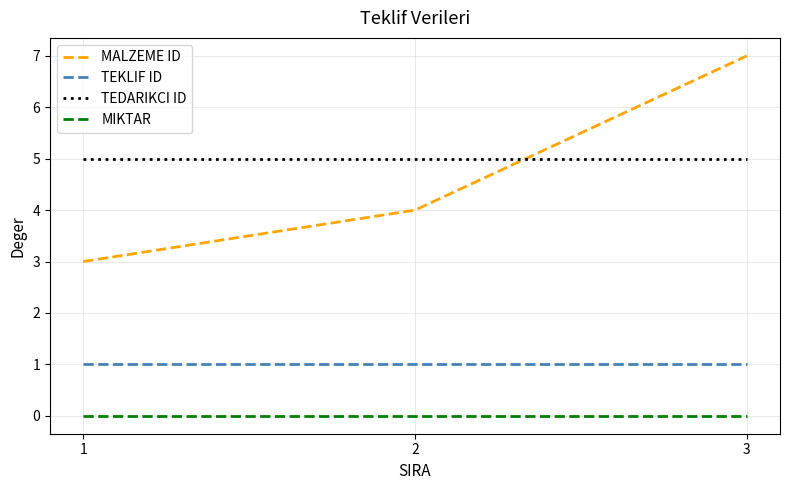

What is the average value of the TEKLIF ID series?

1